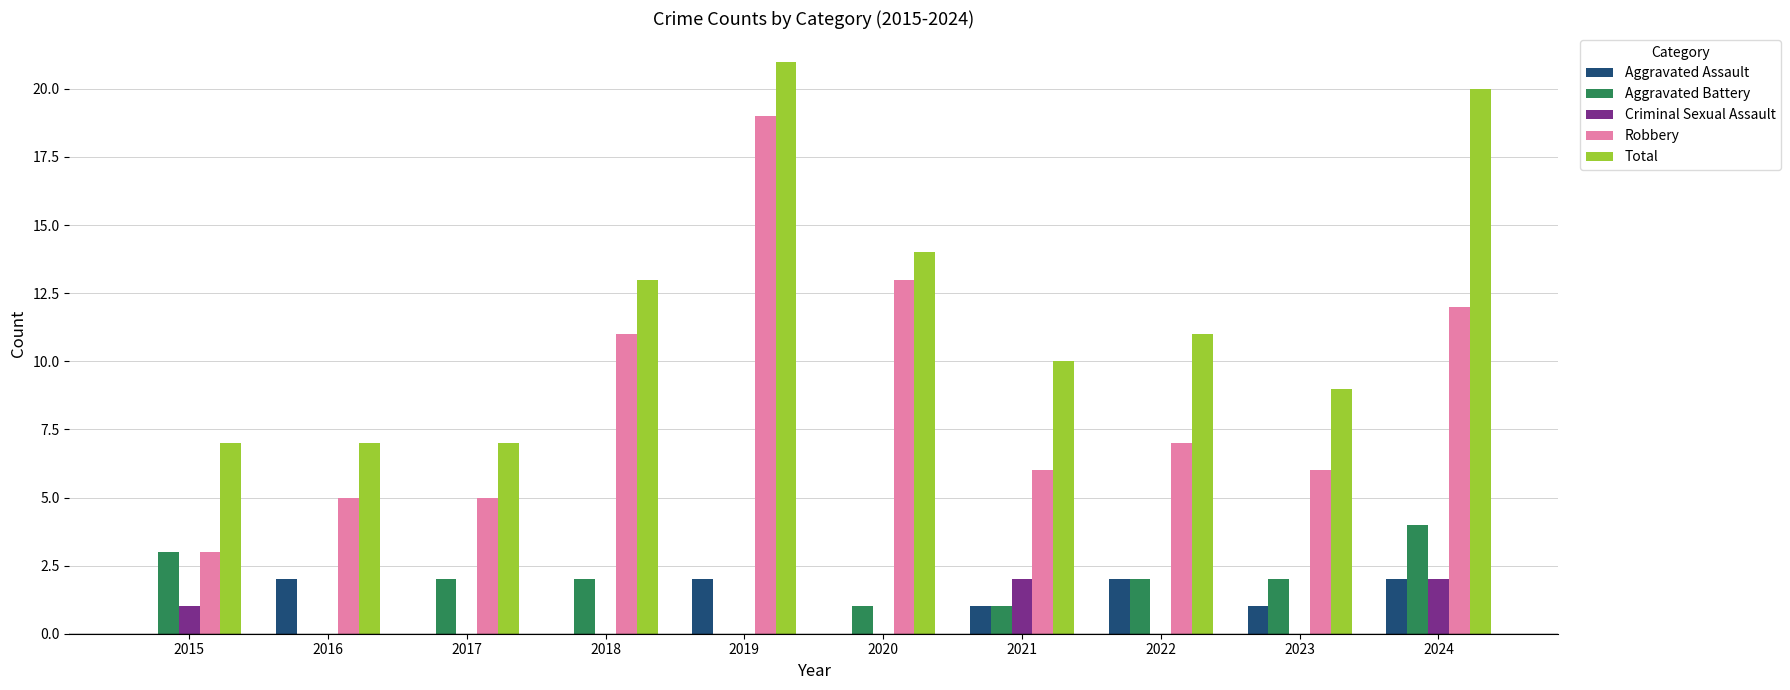

What is the average value of the Total series?

12